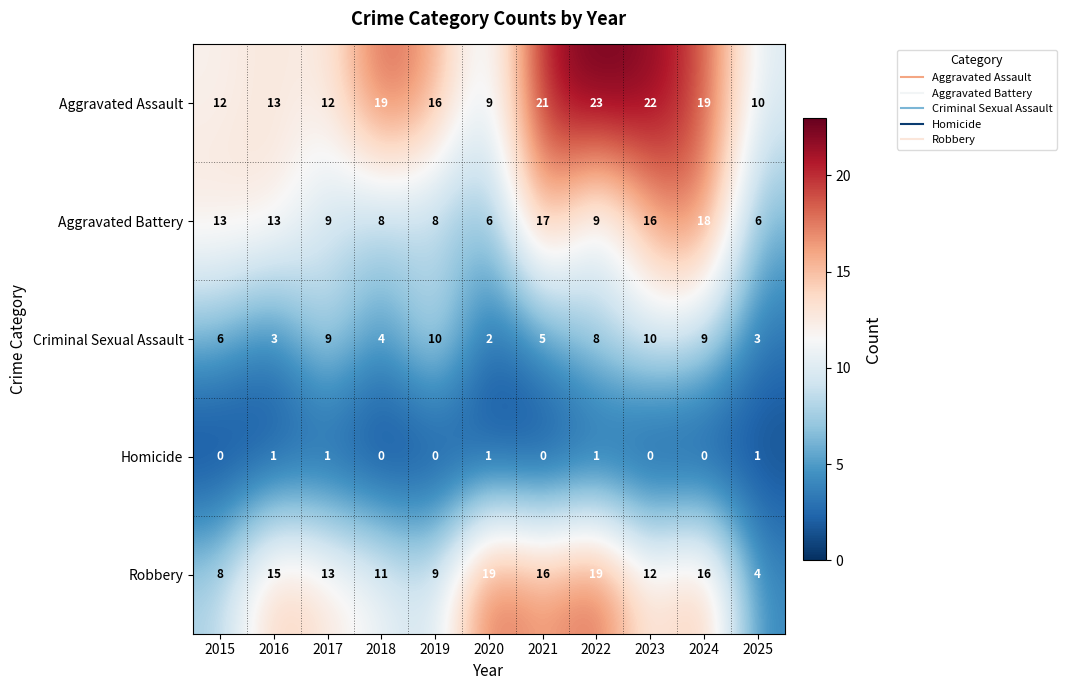

The Robbery series shows 15 at 2016. True or false?

True